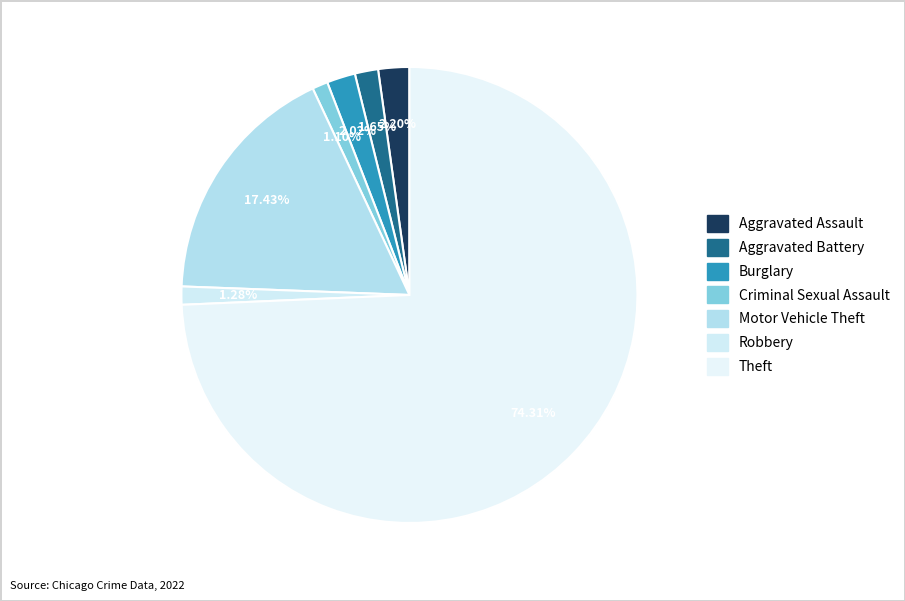

To the nearest percent, what portion does Aggravated Battery represent?

2%